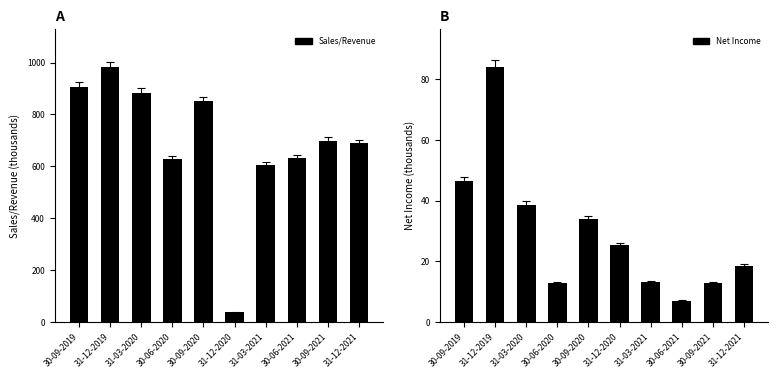

Is it true that Sales/Revenue equals 605.9 at 31-03-2021?

True